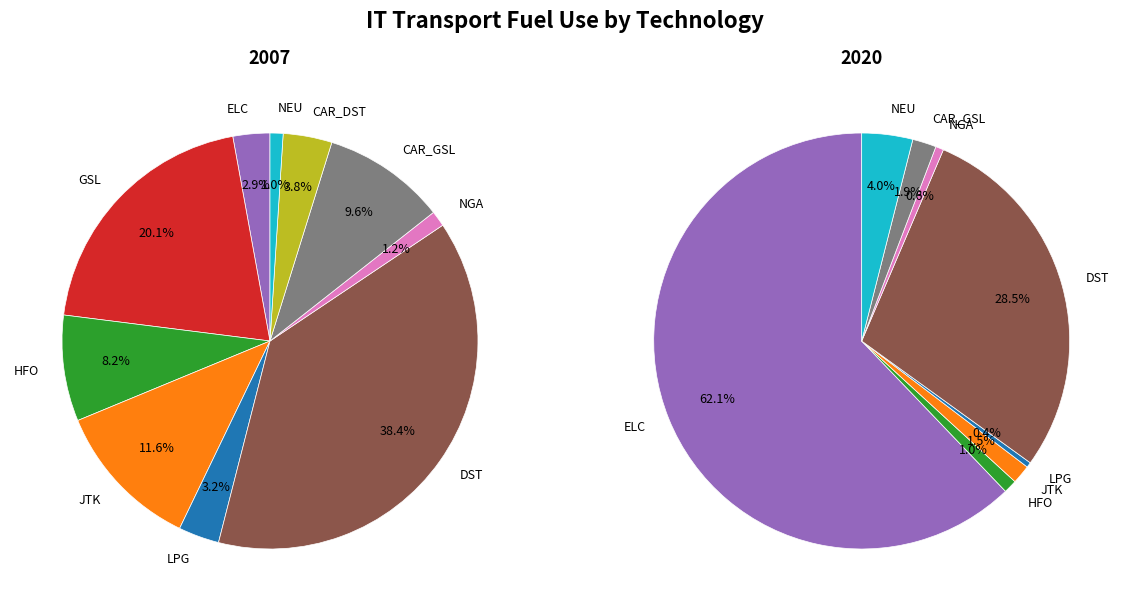

True or false: values_2020 accounts for 3% of the total.

True